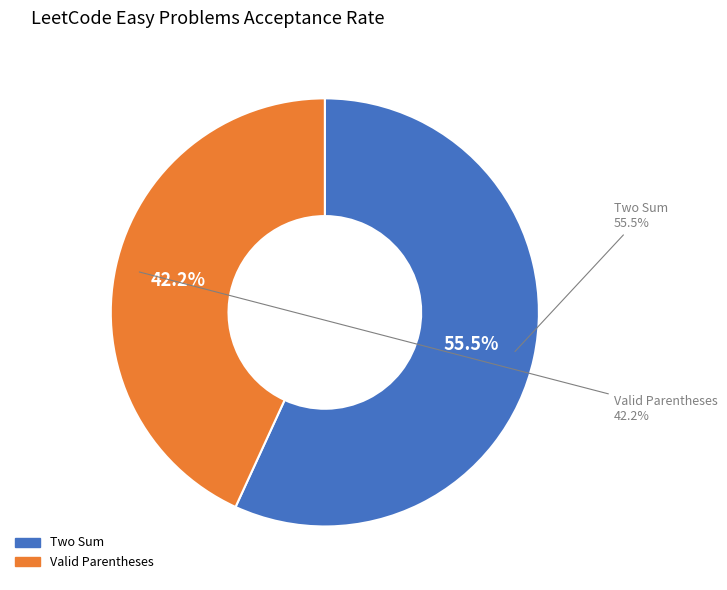

Rank the categories by value from lowest to highest.

Valid Parentheses, Two Sum